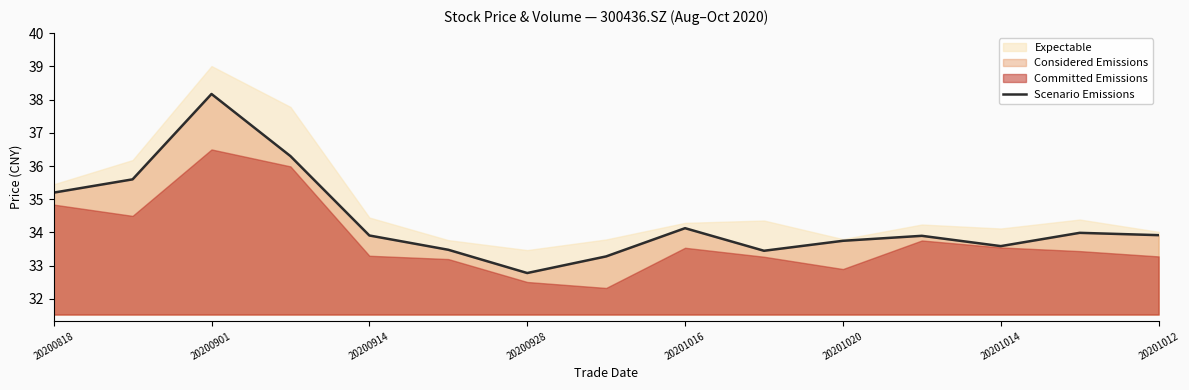

At which label does Scenario Emissions first exceed 33?

20200818